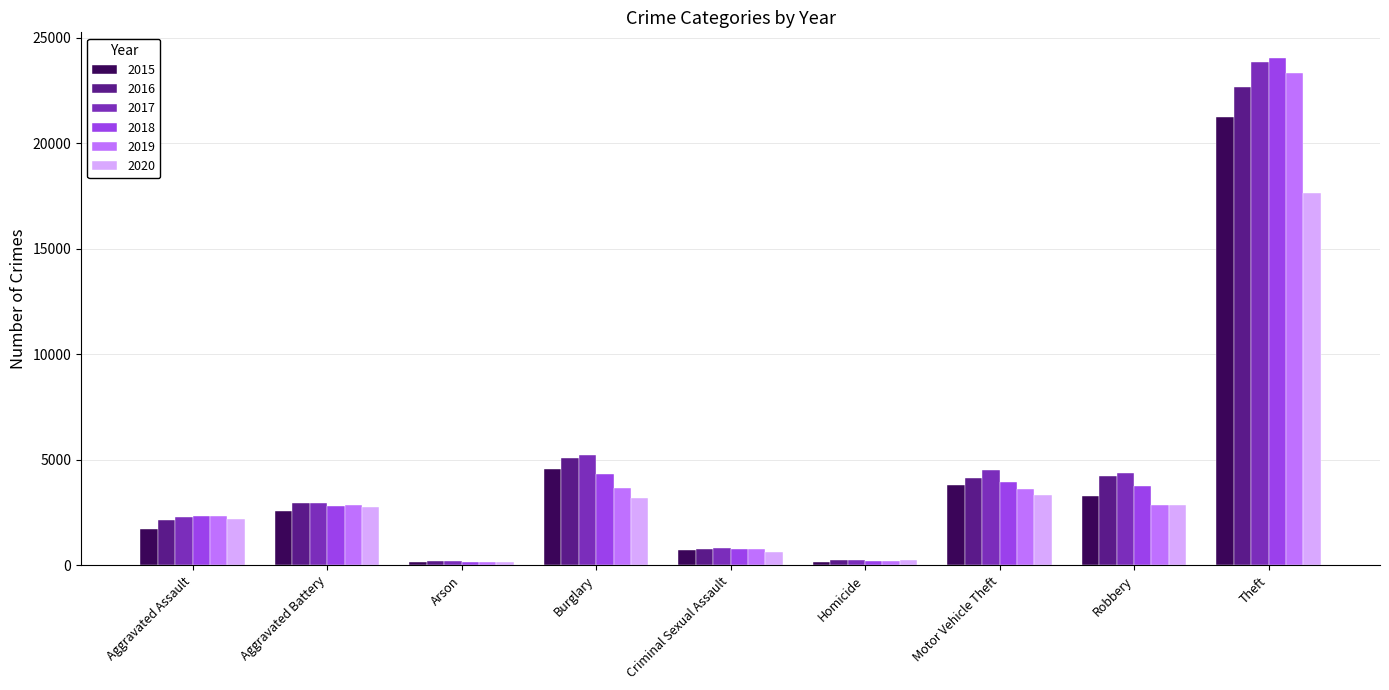

Between Burglary and Theft, which series saw the biggest shift?

2018